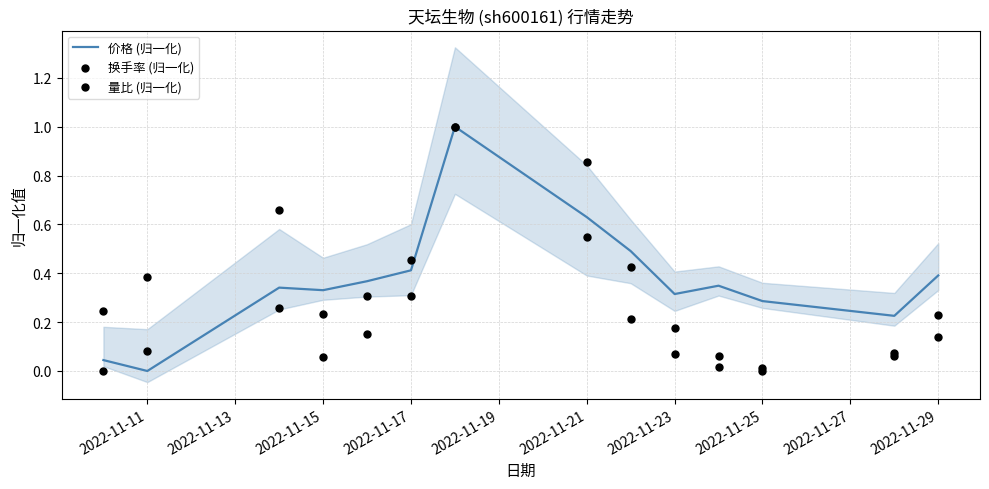

Which series has the largest total across all categories?

价格 (归一化)